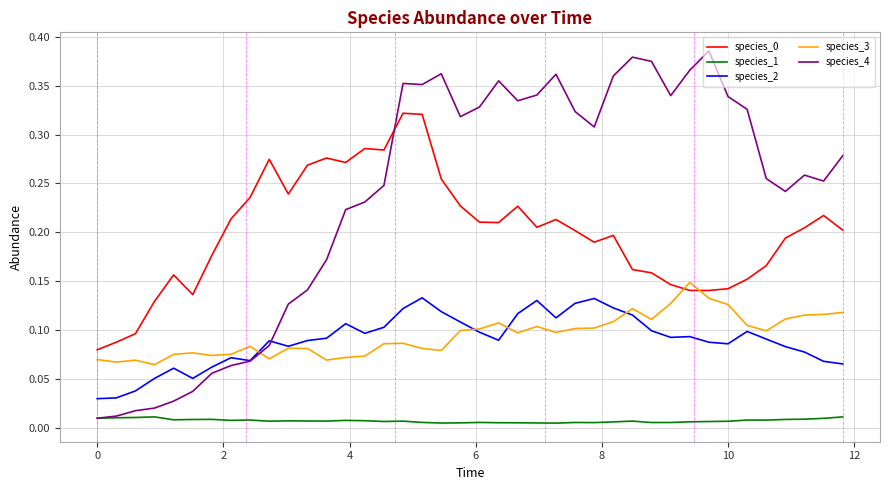

Which series has the largest total across all categories?

species_4